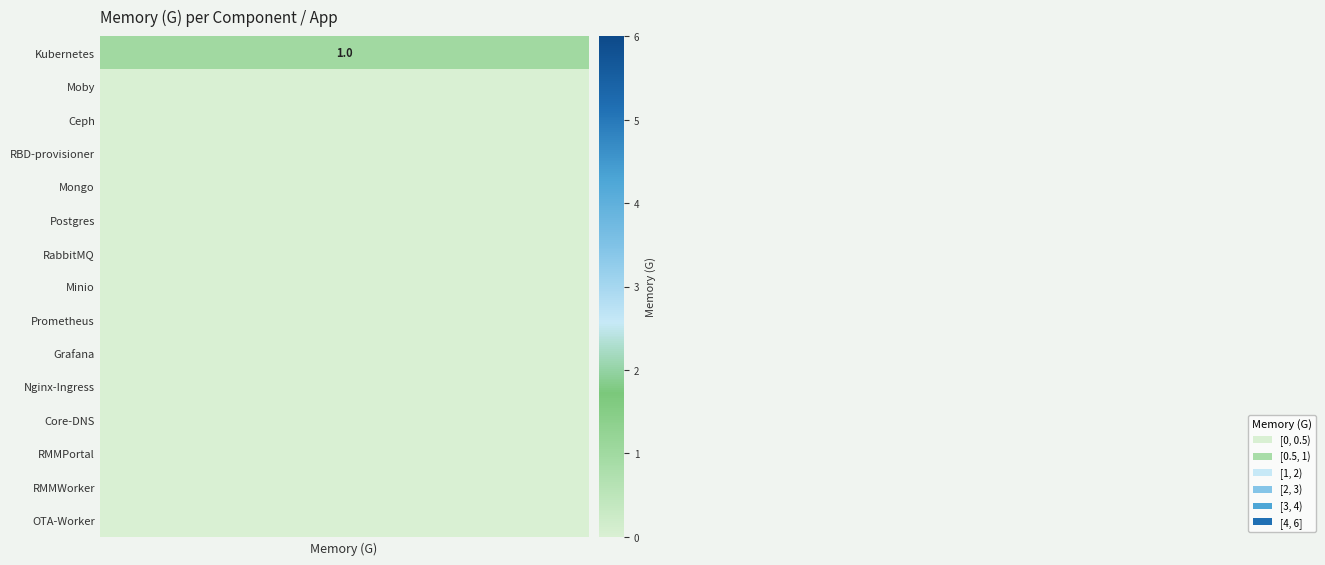

The Kubernetes series shows 0.0 at RMMWorker. True or false?

True